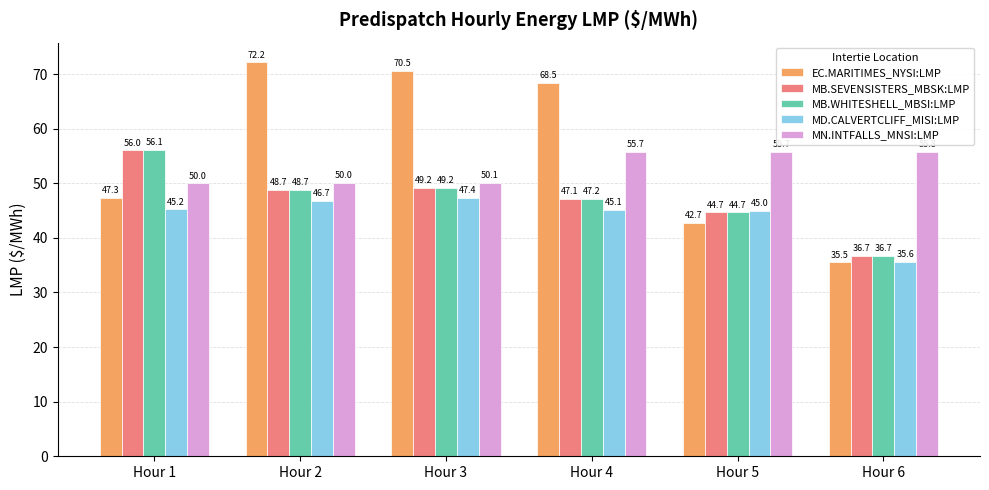

Does the chart contain any negative values?

No